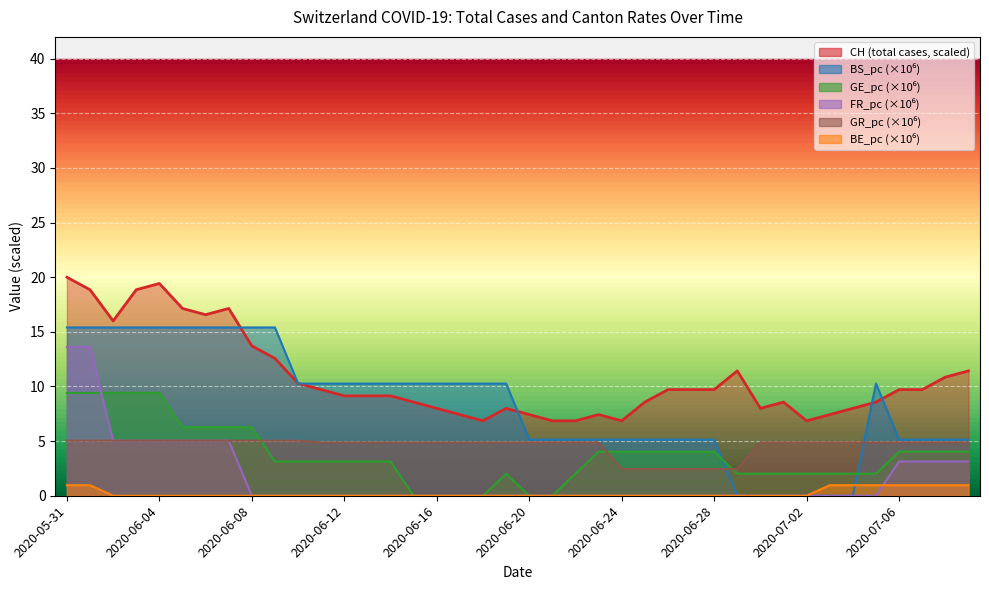

Reading right to left, extract all data points from this chart.

CH: 2020-07-09=11.4	2020-07-08=10.9	2020-07-07=9.7	2020-07-06=9.7	2020-07-05=8.6	2020-07-04=8.0	2020-07-03=7.4	2020-07-02=6.9	2020-07-01=8.6	2020-06-30=8.0	2020-06-29=11.4	2020-06-28=9.7	2020-06-27=9.7	2020-06-26=9.7	2020-06-25=8.6	2020-06-24=6.9	2020-06-23=7.4	2020-06-22=6.9	2020-06-21=6.9	2020-06-20=7.4	2020-06-19=8.0	2020-06-18=6.9	2020-06-17=7.4	2020-06-16=8.0	2020-06-15=8.6	2020-06-14=9.1	2020-06-13=9.1	2020-06-12=9.1	2020-06-11=9.7	2020-06-10=10.3	2020-06-09=12.6	2020-06-08=13.7	2020-06-07=17.1	2020-06-06=16.6	2020-06-05=17.1	2020-06-04=19.4	2020-06-03=18.9	2020-06-02=16.0	2020-06-01=18.9	2020-05-31=20.0
BE_pc: 2020-07-09=1.0	2020-07-08=1.0	2020-07-07=1.0	2020-07-06=1.0	2020-07-05=1.0	2020-07-04=1.0	2020-07-03=1.0	2020-07-02=0.0	2020-07-01=0.0	2020-06-30=0.0	2020-06-29=0.0	2020-06-28=0.0	2020-06-27=0.0	2020-06-26=0.0	2020-06-25=0.0	2020-06-24=0.0	2020-06-23=0.0	2020-06-22=0.0	2020-06-21=0.0	2020-06-20=0.0	2020-06-19=0.0	2020-06-18=0.0	2020-06-17=0.0	2020-06-16=0.0	2020-06-15=0.0	2020-06-14=0.0	2020-06-13=0.0	2020-06-12=0.0	2020-06-11=0.0	2020-06-10=0.0	2020-06-09=0.0	2020-06-08=0.0	2020-06-07=0.0	2020-06-06=0.0	2020-06-05=0.0	2020-06-04=0.0	2020-06-03=0.0	2020-06-02=0.0	2020-06-01=1.0	2020-05-31=1.0
GE_pc: 2020-07-09=4.0	2020-07-08=4.0	2020-07-07=4.0	2020-07-06=4.0	2020-07-05=2.0	2020-07-04=2.0	2020-07-03=2.0	2020-07-02=2.0	2020-07-01=2.0	2020-06-30=2.0	2020-06-29=2.0	2020-06-28=4.0	2020-06-27=4.0	2020-06-26=4.0	2020-06-25=4.0	2020-06-24=4.0	2020-06-23=4.0	2020-06-22=2.0	2020-06-21=0.0	2020-06-20=0.0	2020-06-19=2.0	2020-06-18=0.0	2020-06-17=0.0	2020-06-16=0.0	2020-06-15=0.0	2020-06-14=3.1	2020-06-13=3.1	2020-06-12=3.1	2020-06-11=3.1	2020-06-10=3.1	2020-06-09=3.1	2020-06-08=6.3	2020-06-07=6.3	2020-06-06=6.3	2020-06-05=6.3	2020-06-04=9.4	2020-06-03=9.4	2020-06-02=9.4	2020-06-01=9.4	2020-05-31=9.4
BS_pc: 2020-07-09=5.1	2020-07-08=5.1	2020-07-07=5.1	2020-07-06=5.1	2020-07-05=10.3	2020-07-04=0.0	2020-07-03=0.0	2020-07-02=0.0	2020-07-01=0.0	2020-06-30=0.0	2020-06-29=0.0	2020-06-28=5.1	2020-06-27=5.1	2020-06-26=5.1	2020-06-25=5.1	2020-06-24=5.1	2020-06-23=5.1	2020-06-22=5.1	2020-06-21=5.1	2020-06-20=5.1	2020-06-19=10.3	2020-06-18=10.3	2020-06-17=10.3	2020-06-16=10.3	2020-06-15=10.3	2020-06-14=10.3	2020-06-13=10.3	2020-06-12=10.3	2020-06-11=10.3	2020-06-10=10.3	2020-06-09=15.4	2020-06-08=15.4	2020-06-07=15.4	2020-06-06=15.4	2020-06-05=15.4	2020-06-04=15.4	2020-06-03=15.4	2020-06-02=15.4	2020-06-01=15.4	2020-05-31=15.4
FR_pc: 2020-07-09=3.1	2020-07-08=3.1	2020-07-07=3.1	2020-07-06=3.1	2020-07-05=0.0	2020-07-04=0.0	2020-07-03=0.0	2020-07-02=0.0	2020-07-01=0.0	2020-06-30=0.0	2020-06-29=0.0	2020-06-28=0.0	2020-06-27=0.0	2020-06-26=0.0	2020-06-25=0.0	2020-06-24=0.0	2020-06-23=0.0	2020-06-22=0.0	2020-06-21=0.0	2020-06-20=0.0	2020-06-19=0.0	2020-06-18=0.0	2020-06-17=0.0	2020-06-16=0.0	2020-06-15=0.0	2020-06-14=0.0	2020-06-13=0.0	2020-06-12=0.0	2020-06-11=0.0	2020-06-10=0.0	2020-06-09=0.0	2020-06-08=0.0	2020-06-07=5.0	2020-06-06=5.0	2020-06-05=5.0	2020-06-04=5.0	2020-06-03=5.0	2020-06-02=5.0	2020-06-01=13.6	2020-05-31=13.6
GR_pc: 2020-07-09=4.9	2020-07-08=4.9	2020-07-07=4.9	2020-07-06=4.9	2020-07-05=4.9	2020-07-04=4.9	2020-07-03=4.9	2020-07-02=4.9	2020-07-01=4.9	2020-06-30=4.9	2020-06-29=2.4	2020-06-28=2.4	2020-06-27=2.4	2020-06-26=2.4	2020-06-25=2.4	2020-06-24=2.4	2020-06-23=4.9	2020-06-22=4.9	2020-06-21=4.9	2020-06-20=4.9	2020-06-19=4.9	2020-06-18=4.9	2020-06-17=4.9	2020-06-16=4.9	2020-06-15=4.9	2020-06-14=4.9	2020-06-13=4.9	2020-06-12=4.9	2020-06-11=4.9	2020-06-10=5.0	2020-06-09=5.0	2020-06-08=5.0	2020-06-07=5.0	2020-06-06=5.0	2020-06-05=5.0	2020-06-04=5.0	2020-06-03=5.0	2020-06-02=5.0	2020-06-01=5.0	2020-05-31=5.0